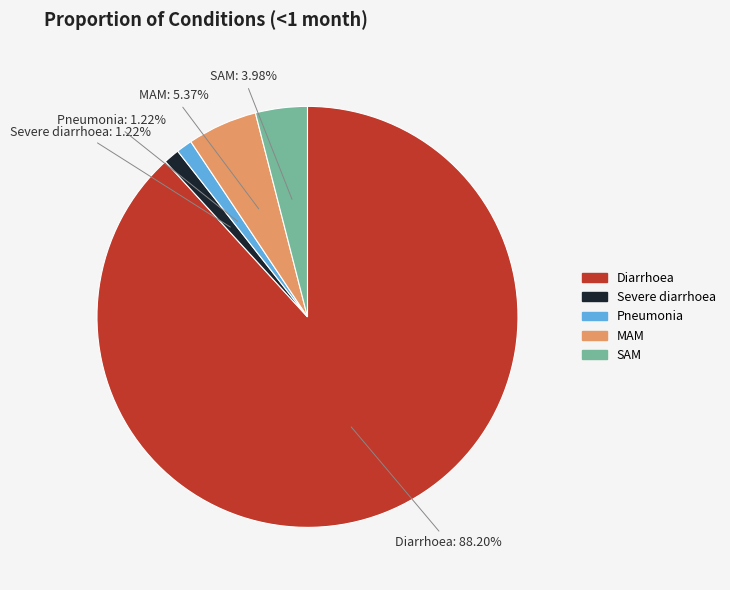

What percentage is NOT represented by Severe diarrhoea?

98.8%